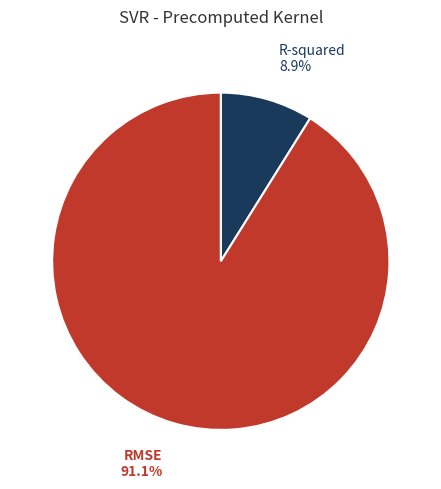

Does any single category account for the majority?

Yes